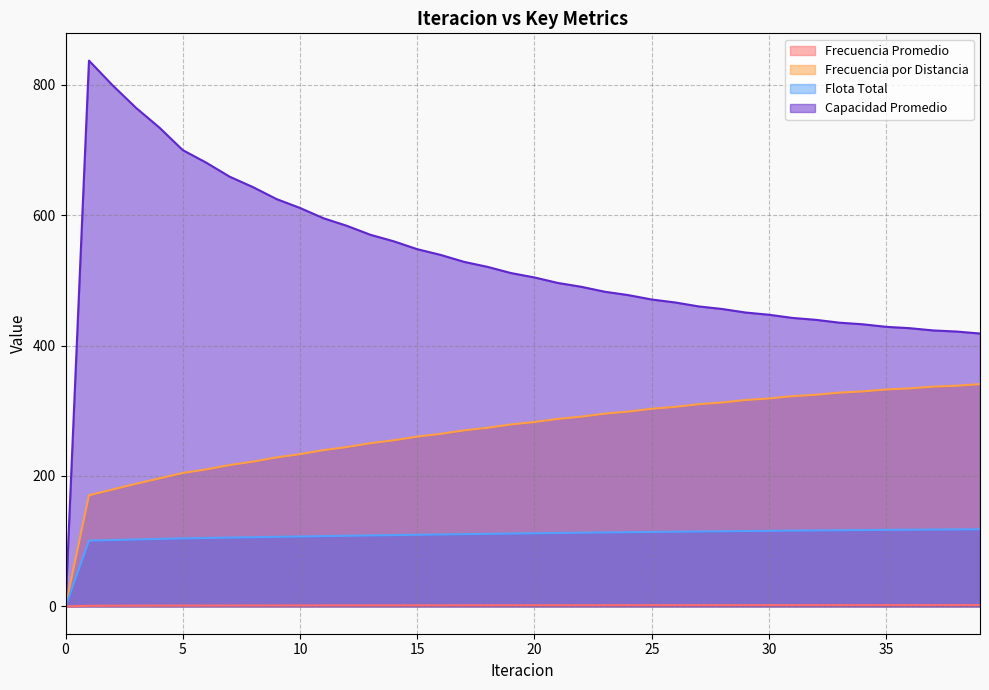

The Frecuencia Promedio series shows 2.9 at 15. True or false?

False